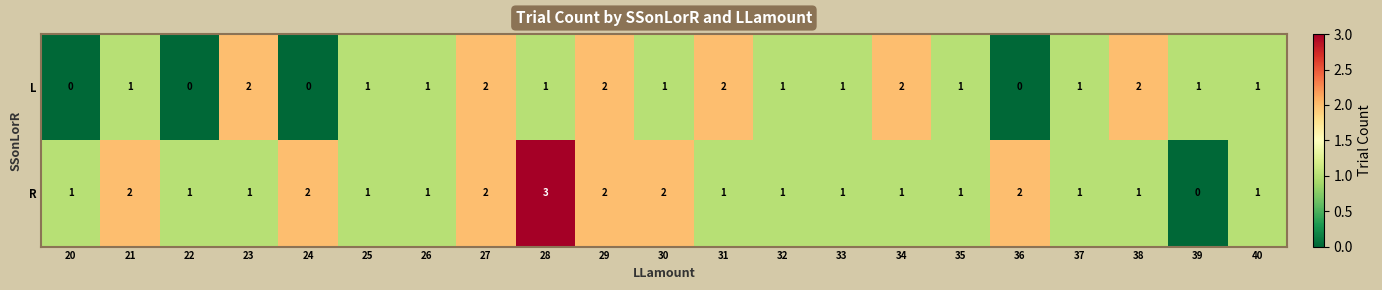

How many values in L are above zero?

17